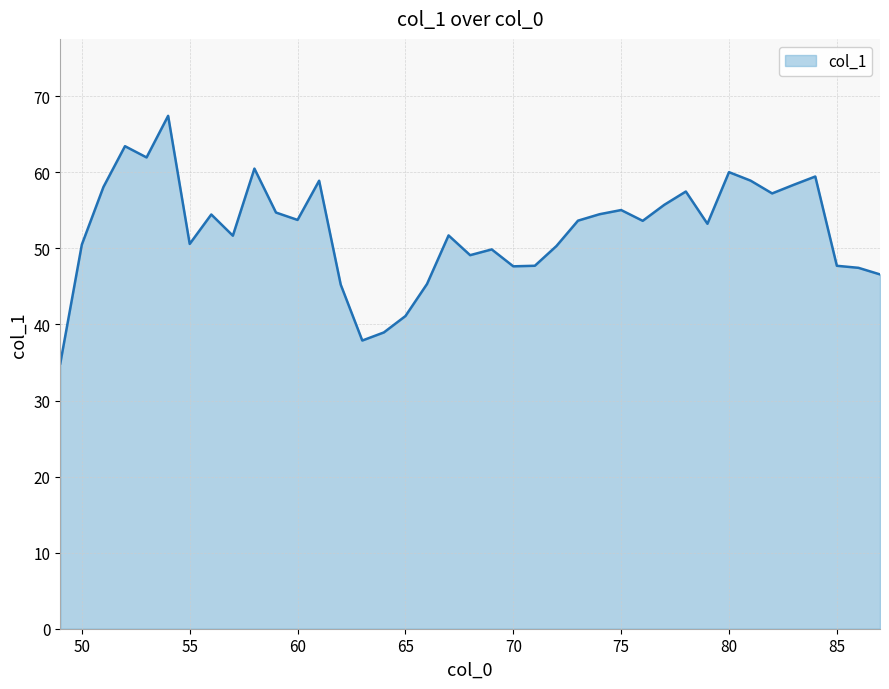

What is the difference between the maximum and minimum values?

32.6